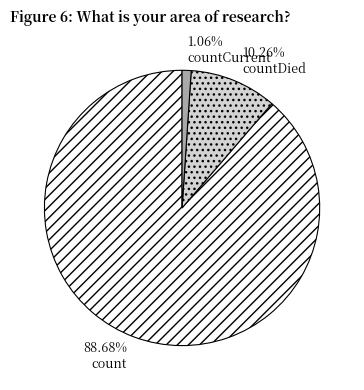

The countCurrent slice represents 1% of the pie. True or false?

True